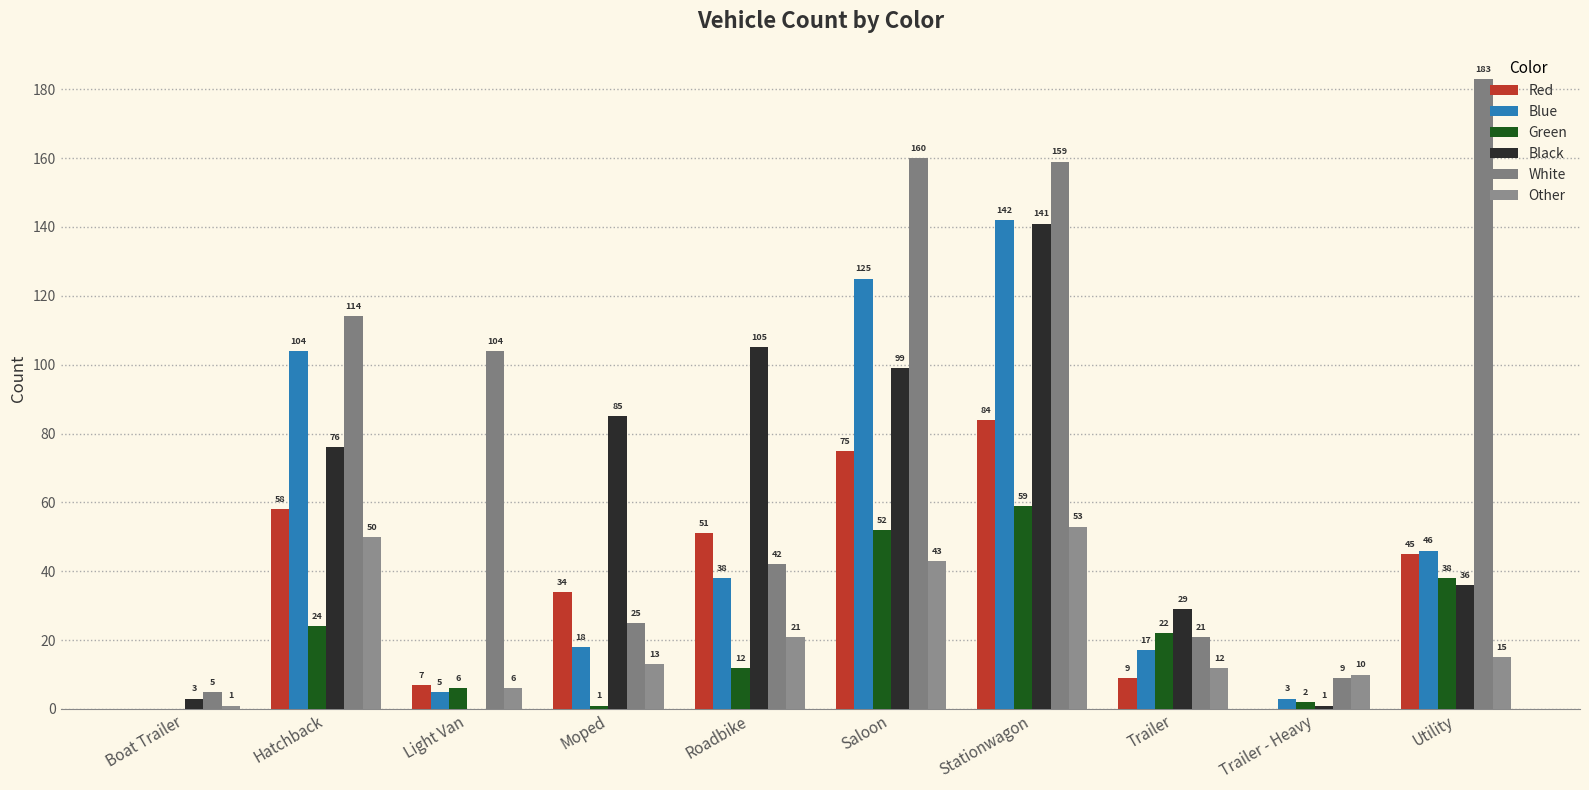

How many groups of bars are there?

10